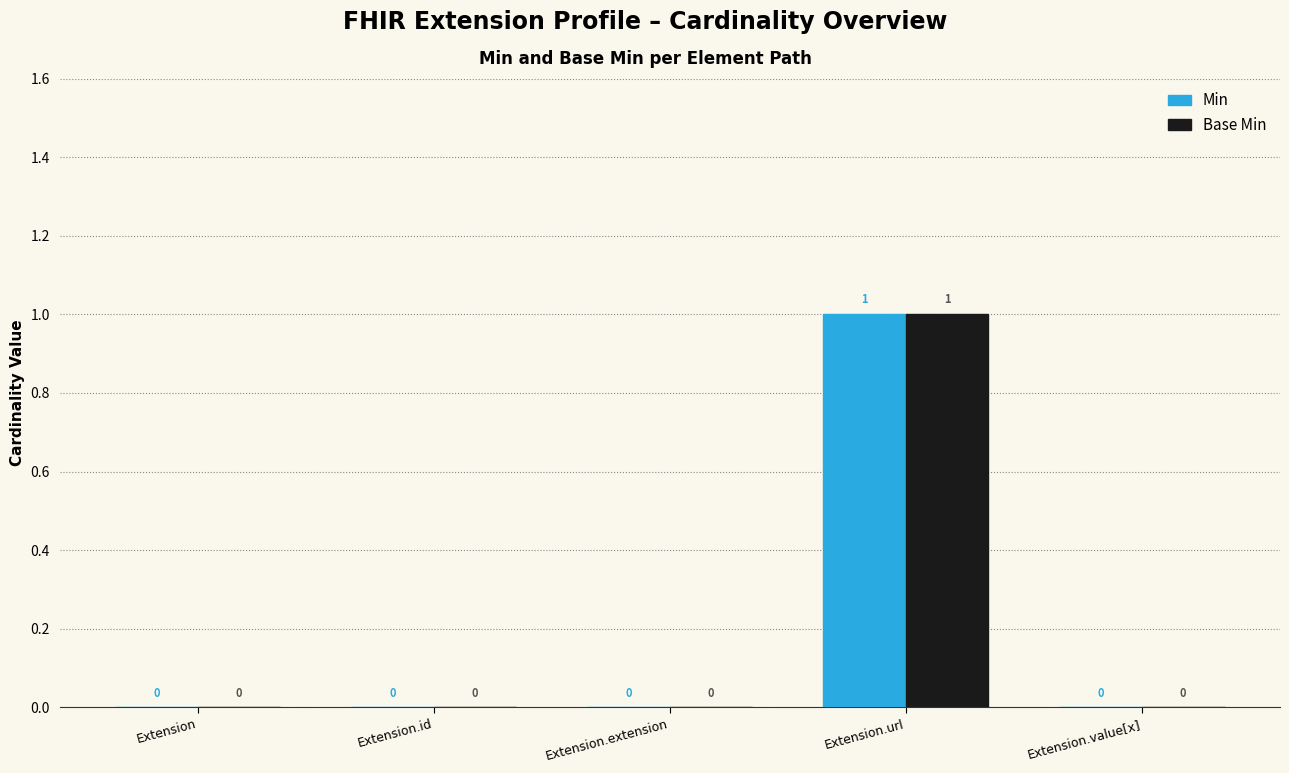

Reading right to left, list all the values displayed in this chart.

Min: 0	1	0	0	0
Base Min: 0	1	0	0	0